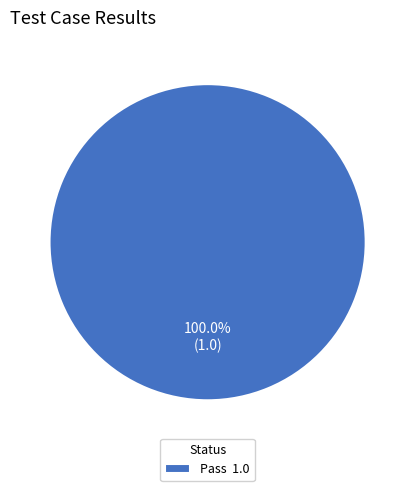

Rank the categories by value from lowest to highest.

Pass 1.0